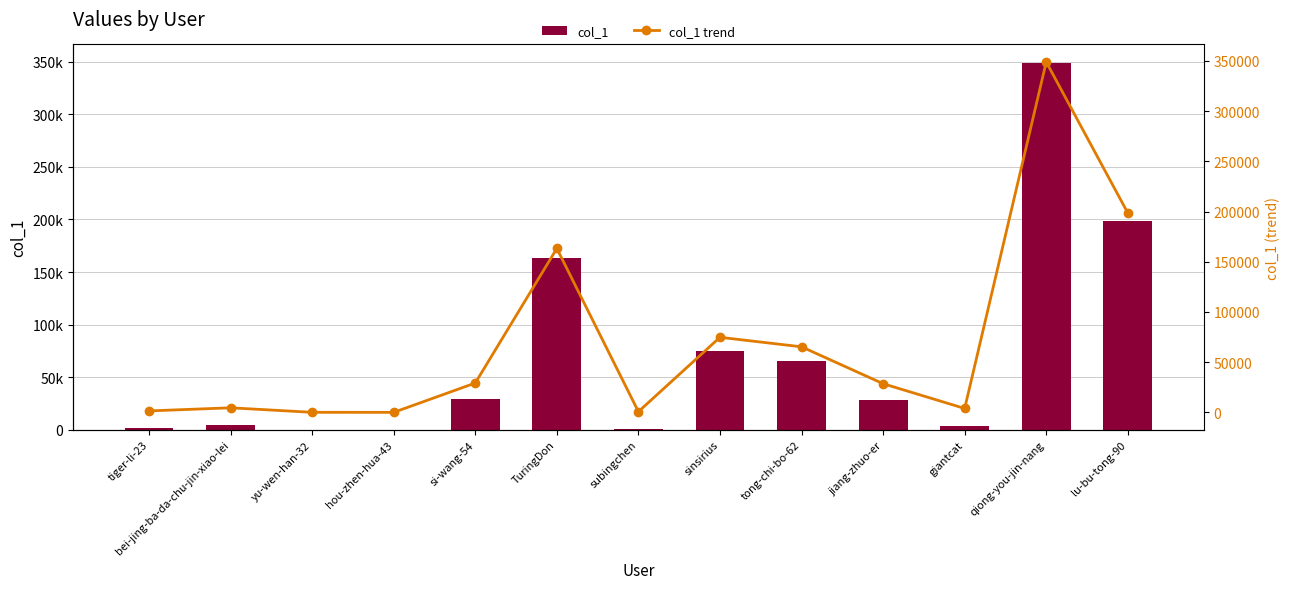

Where does the col_1 trend series first go above 28556?

si-wang-54